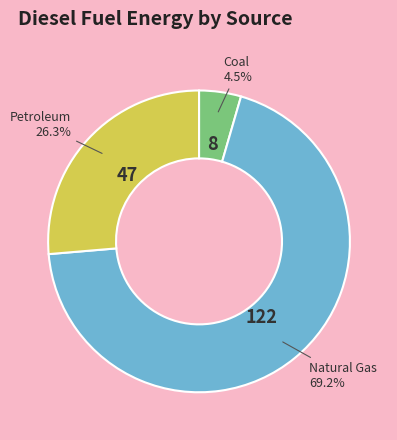

Rank the categories by value from highest to lowest.

Natural Gas, Petroleum, Coal